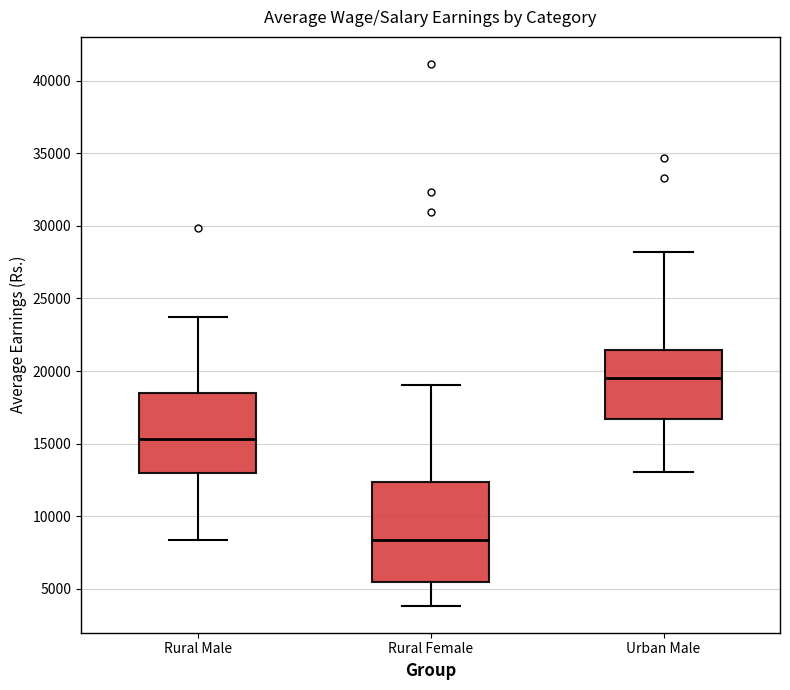

Where does the lower whisker of the box for Rural Female end on the y-axis? The values are not printed on the chart, so give them approximately, as read against the axis.

4000